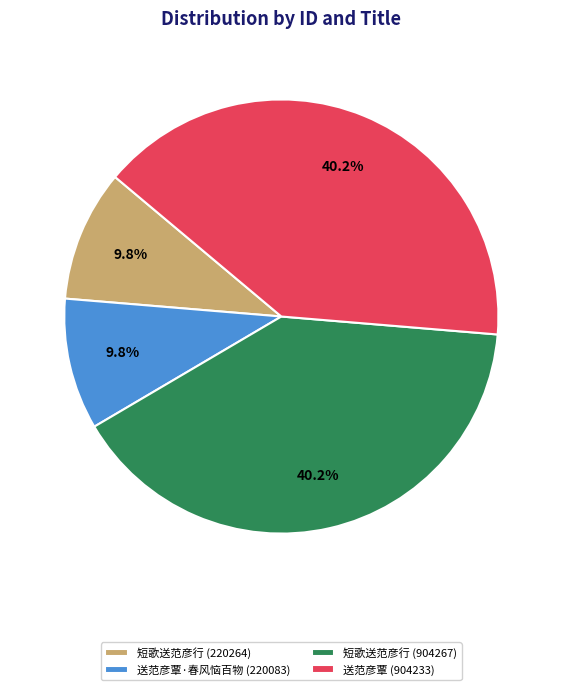

What percentage is the 送范彦覃·春风恼百物 (220083) slice, to the nearest percent?

10%